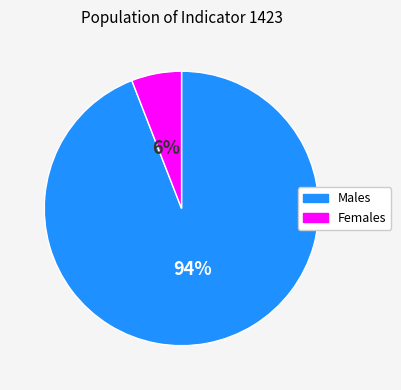

Do Males and Females together represent more than half of the pie?

Yes